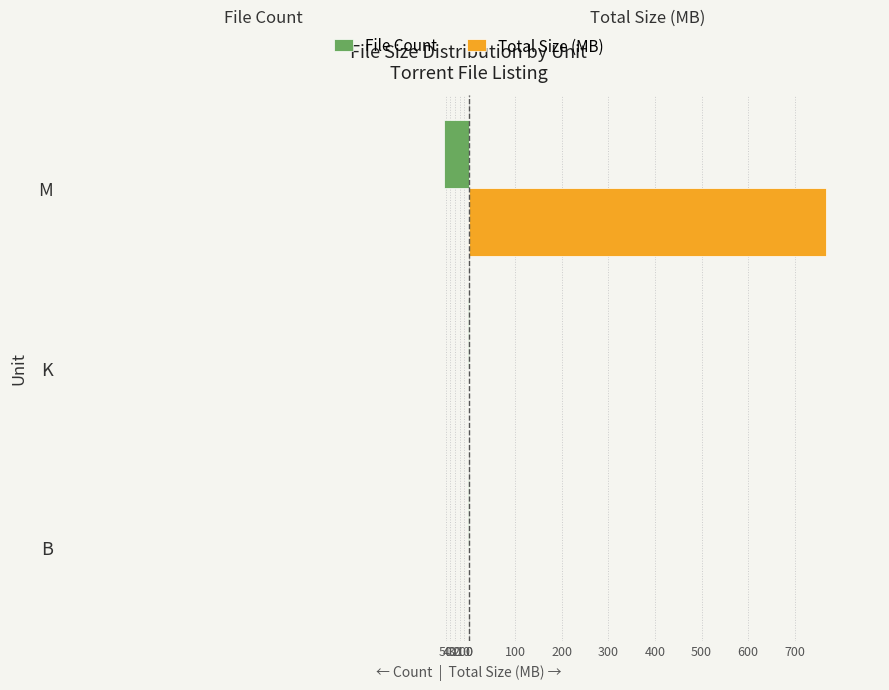

What are all the series names shown in the legend?

File Count, Total Size (MB)